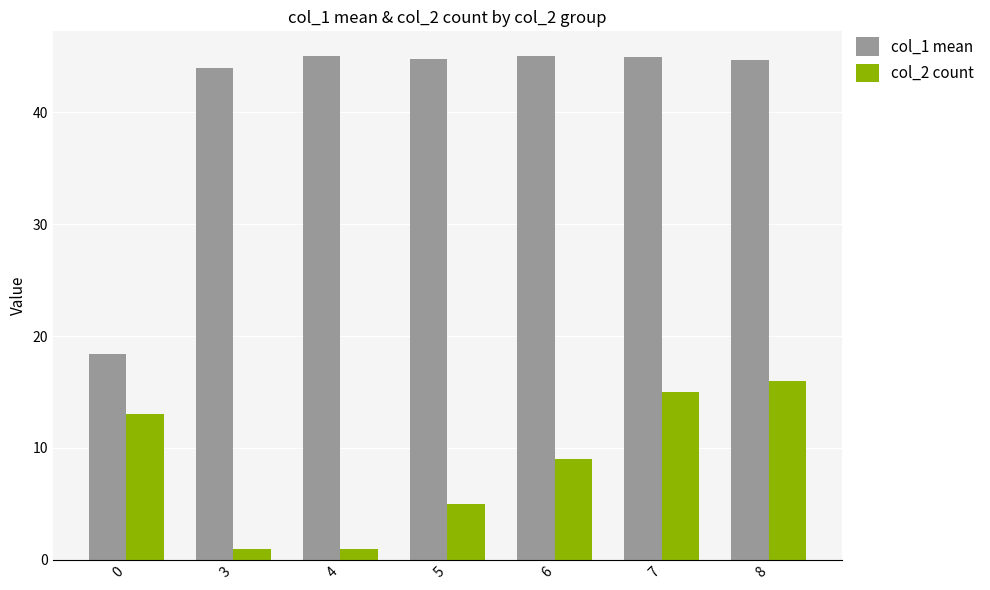

Rank the series by their maximum value, from lowest to highest.

col_2 count, col_1 mean